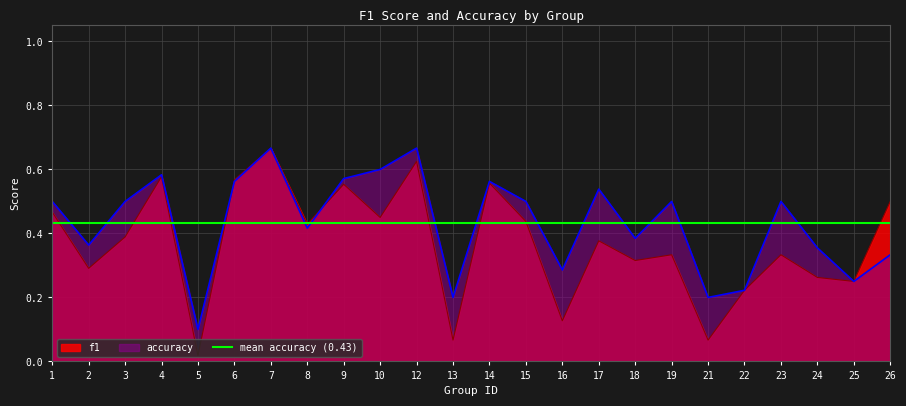

True or false: f1 has a value of 0.3 at 8.

False